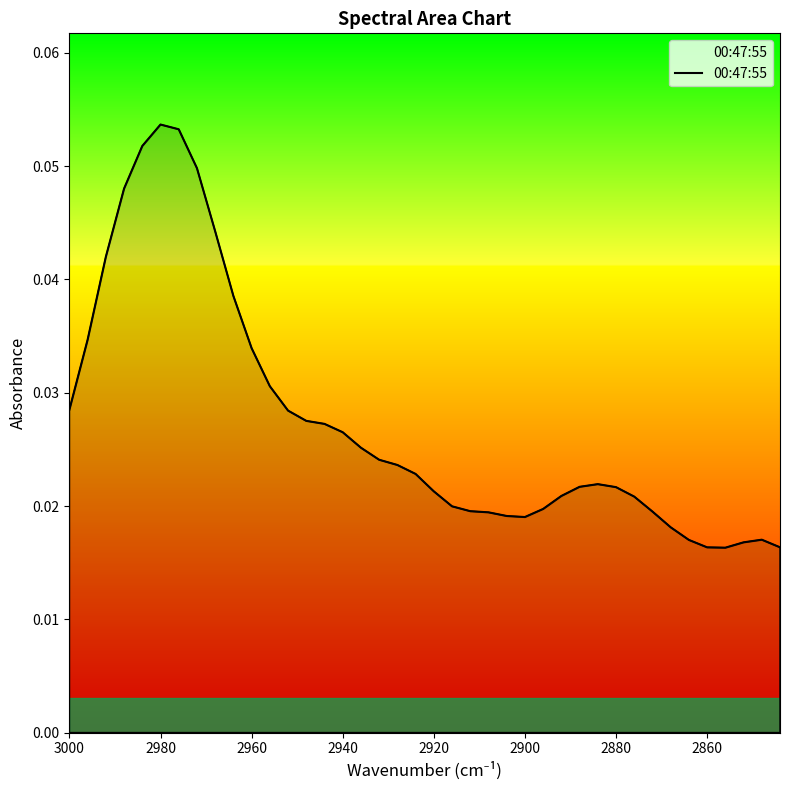

True or false: the data has more than 0 interior local peaks.

True